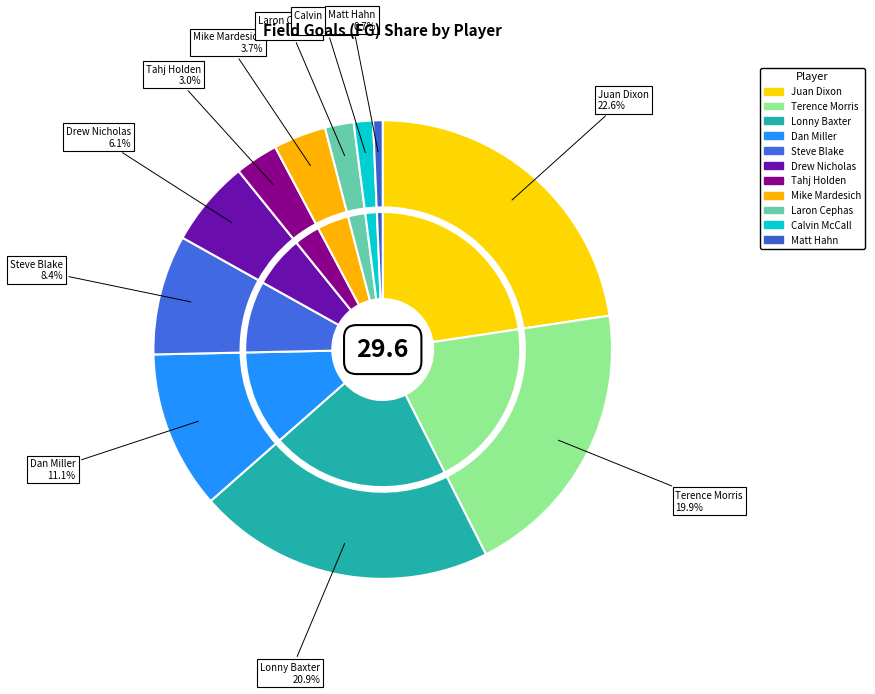

Is it true that Matt Hahn is 1% of the pie?

True